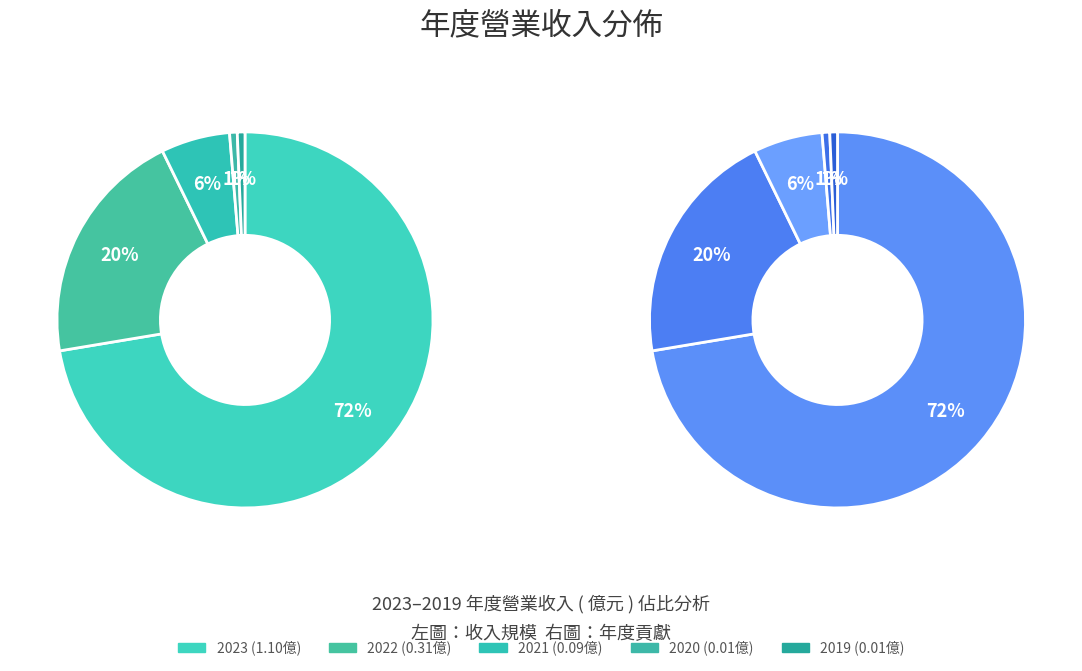

Which category has the smallest portion of the pie?

2020